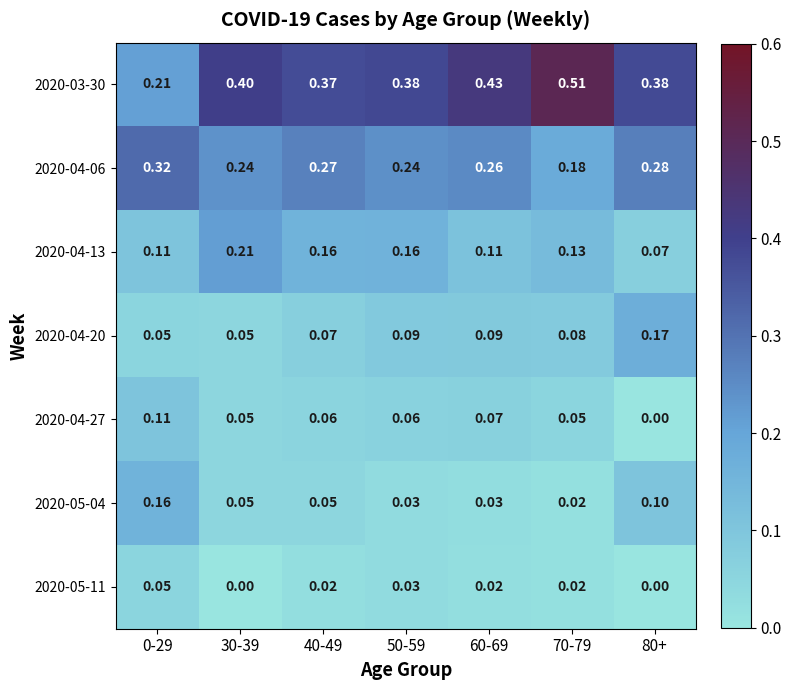

Reading left to right, list all the values displayed in this chart.

2020-03-30: 0-29=0.2	30-39=0.4	40-49=0.4	50-59=0.4	60-69=0.4	70-79=0.5	80+=0.4
2020-04-06: 0-29=0.3	30-39=0.2	40-49=0.3	50-59=0.2	60-69=0.3	70-79=0.2	80+=0.3
2020-04-13: 0-29=0.1	30-39=0.2	40-49=0.2	50-59=0.2	60-69=0.1	70-79=0.1	80+=0.1
2020-04-20: 0-29=0.1	30-39=0.1	40-49=0.1	50-59=0.1	60-69=0.1	70-79=0.1	80+=0.2
2020-04-27: 0-29=0.1	30-39=0.1	40-49=0.1	50-59=0.1	60-69=0.1	70-79=0.1	80+=0.0
2020-05-04: 0-29=0.2	30-39=0.1	40-49=0.1	50-59=0.0	60-69=0.0	70-79=0.0	80+=0.1
2020-05-11: 0-29=0.1	30-39=0.0	40-49=0.0	50-59=0.0	60-69=0.0	70-79=0.0	80+=0.0